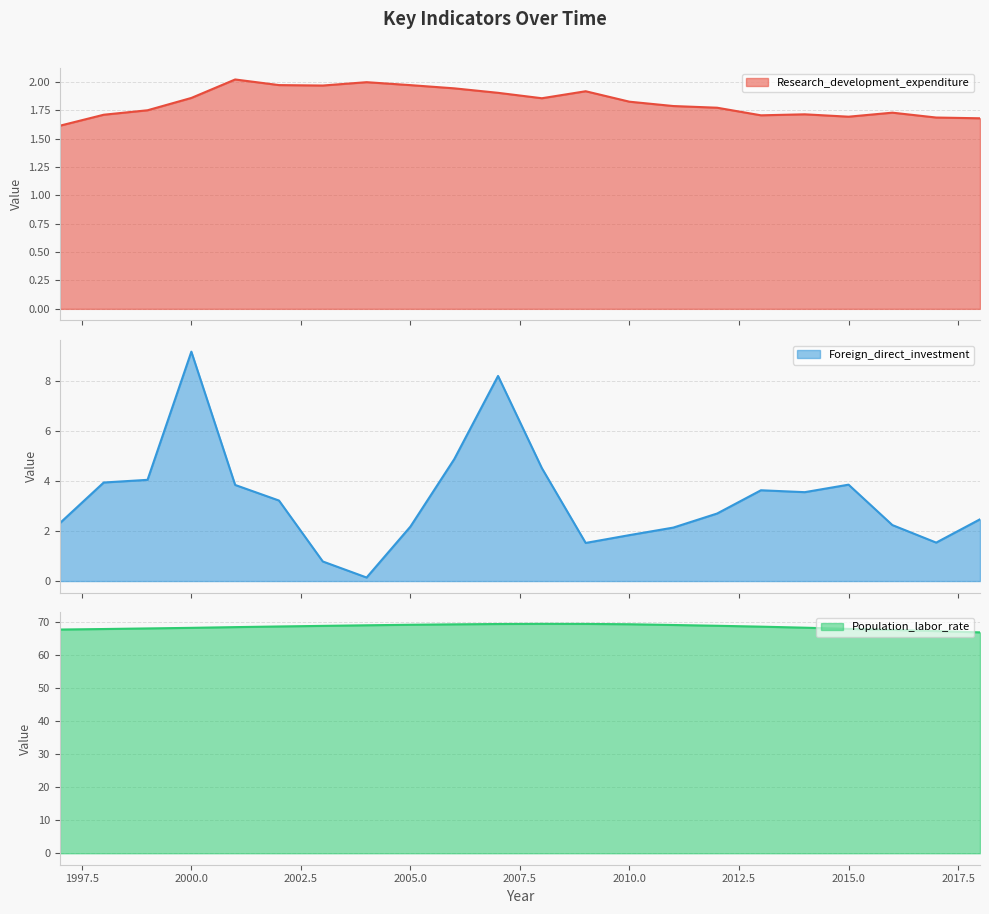

What are all the series names shown in the legend?

Research_development_expenditure, Foreign_direct_investment, Population_labor_rate